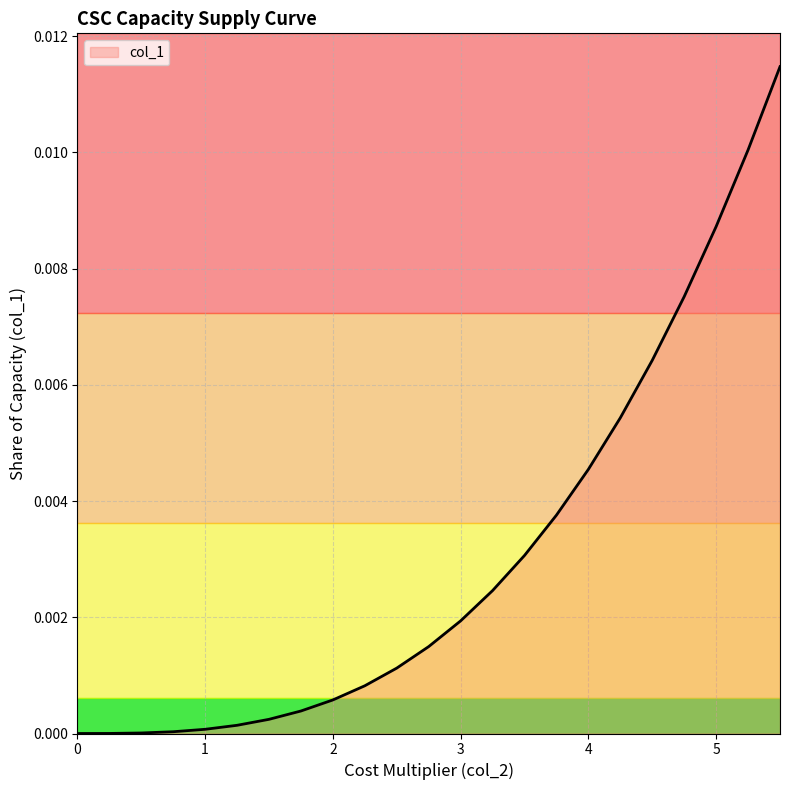

What is the sum of all values?

0.1